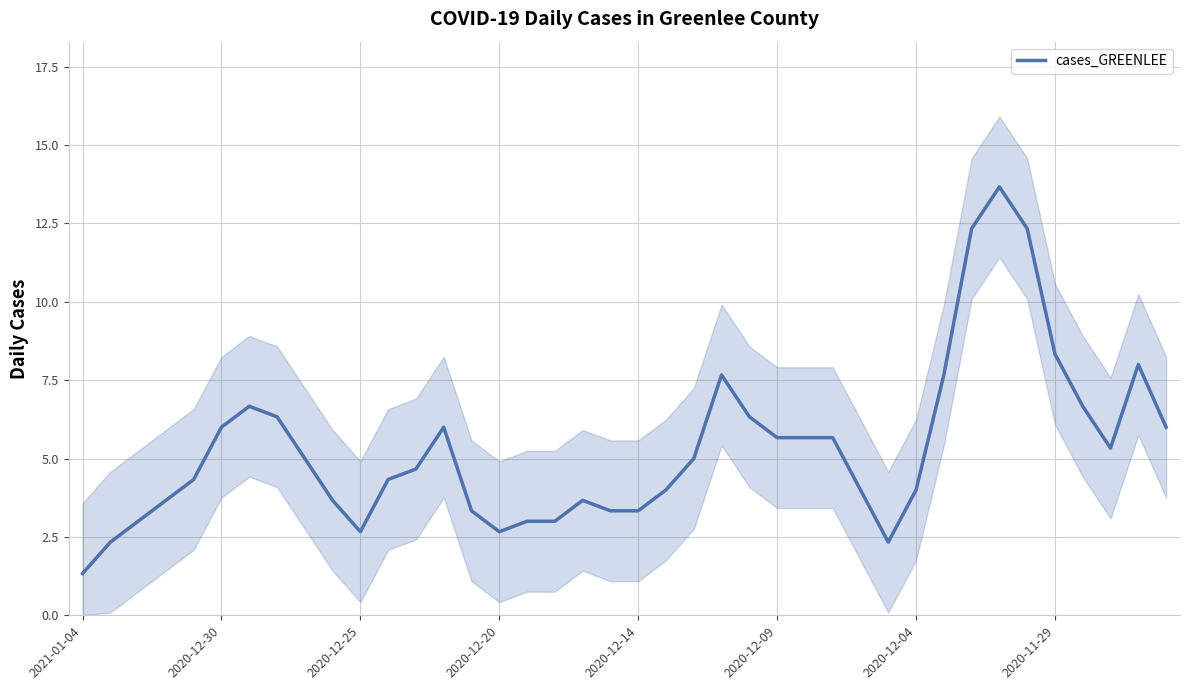

True or false: the data shows 2.4 at 38.

False